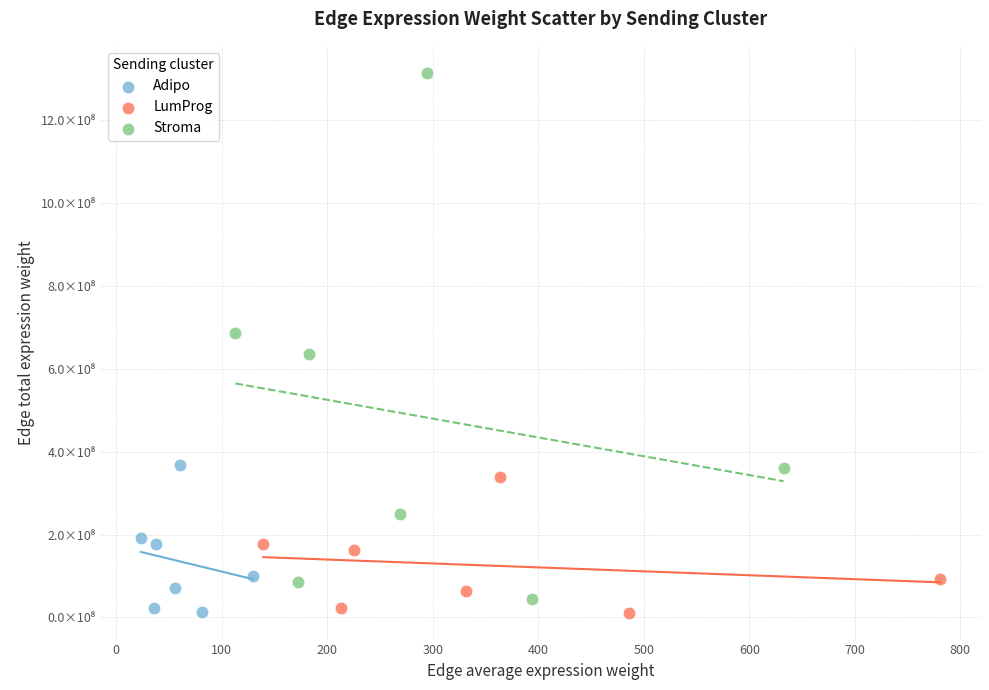

Which series contains the highest Y value?

Stroma